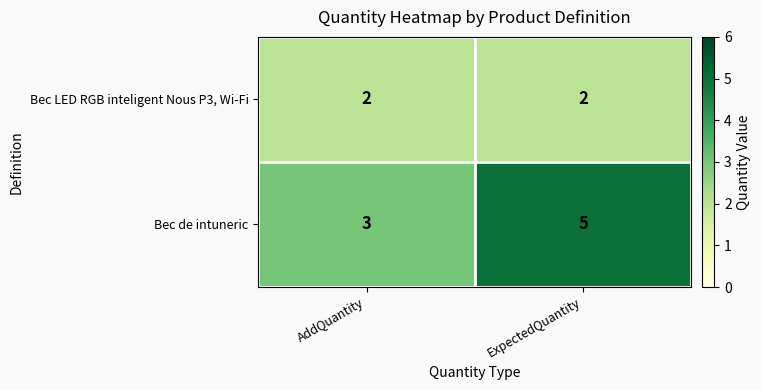

At ExpectedQuantity, list the series in order from largest to smallest.

Bec de intuneric, Bec LED RGB inteligent Nous P3, Wi-Fi